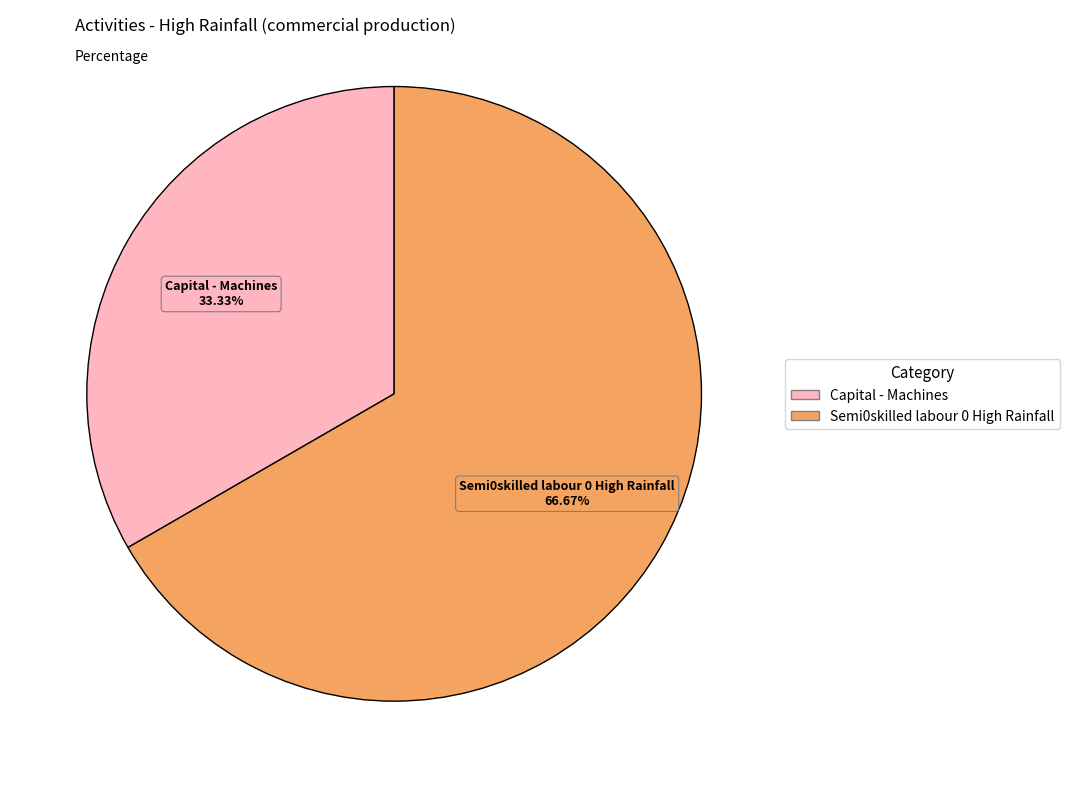

Does Capital - Machines represent more than half of the total?

No